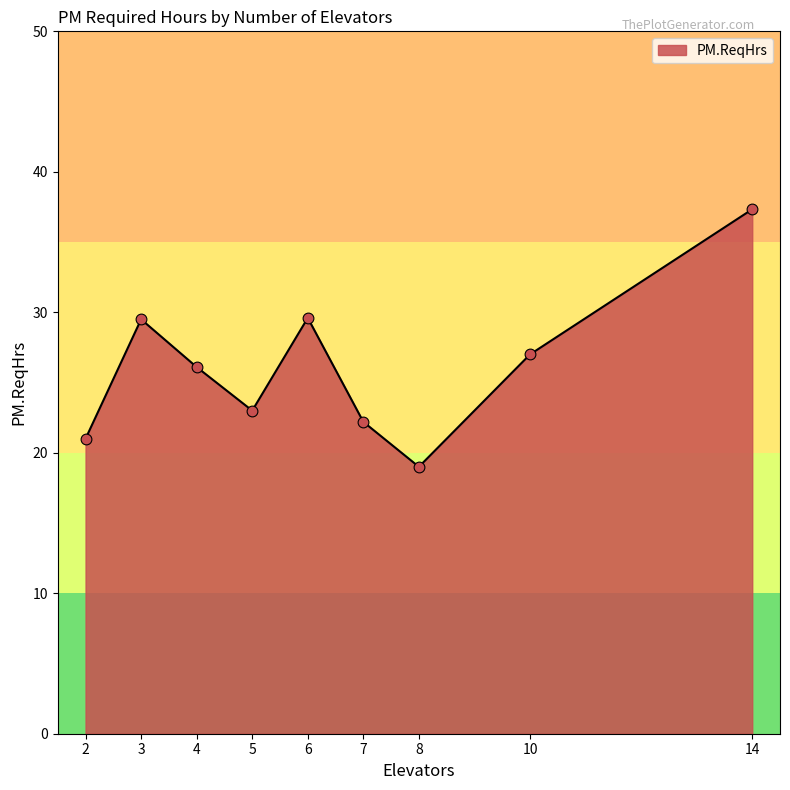

What is the ratio of the value at 4 to the value at 5?

1.1